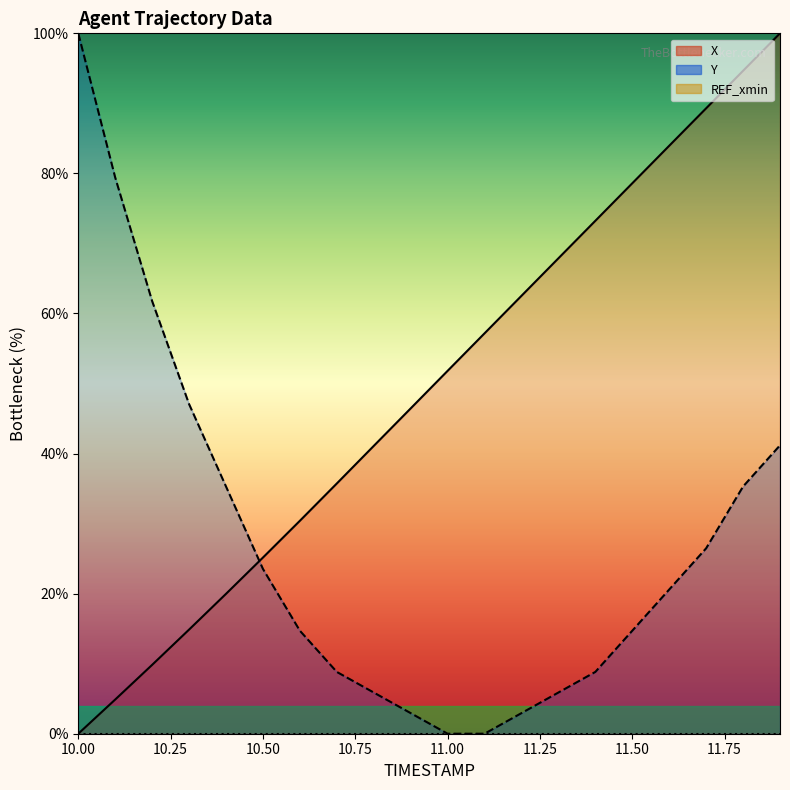

Where does the X series first go above 51?

11.0